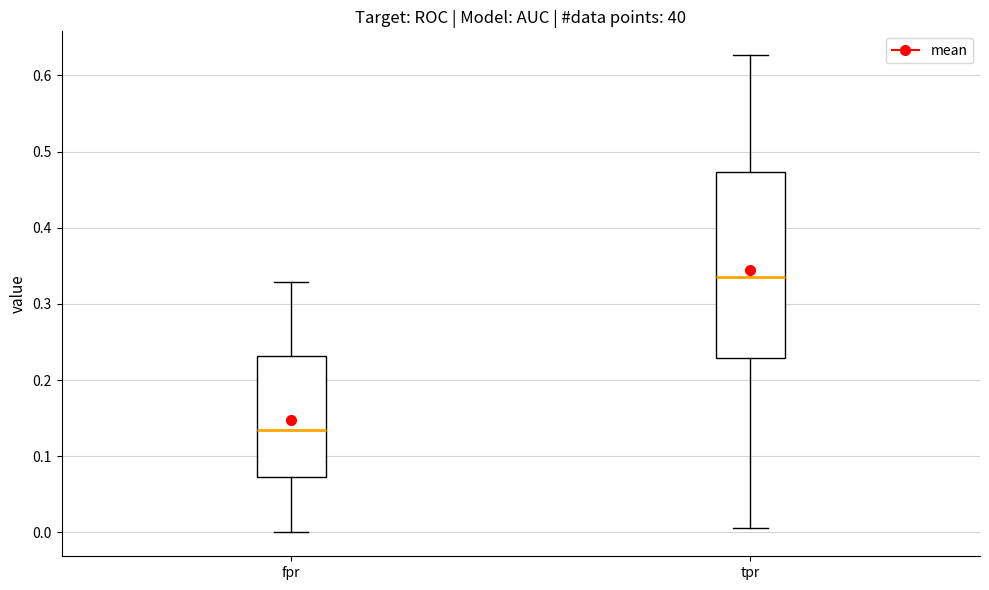

Where does the median line of the box for tpr sit on the y-axis? The values are not printed on the chart, so give them approximately, as read against the axis.

0.34